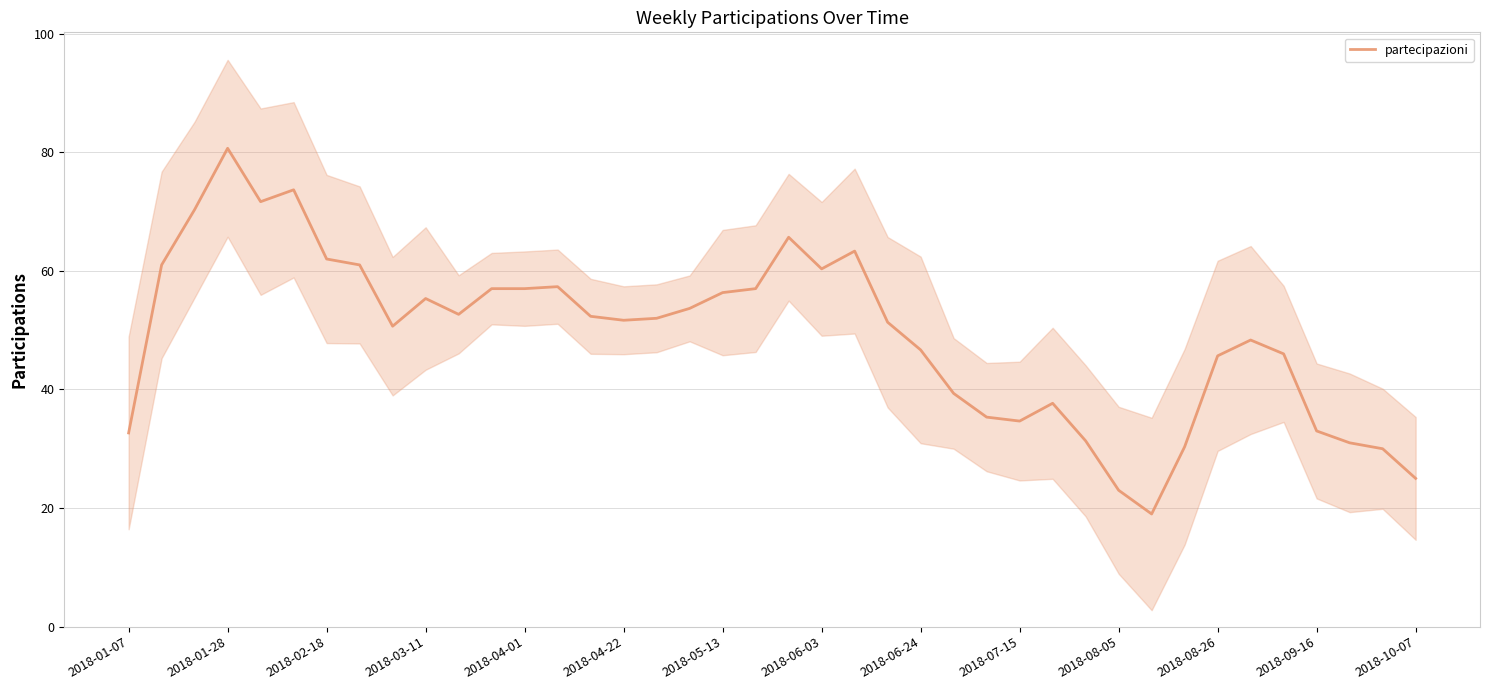

How many points are higher than both their immediate neighbors (excluding endpoints)?

8